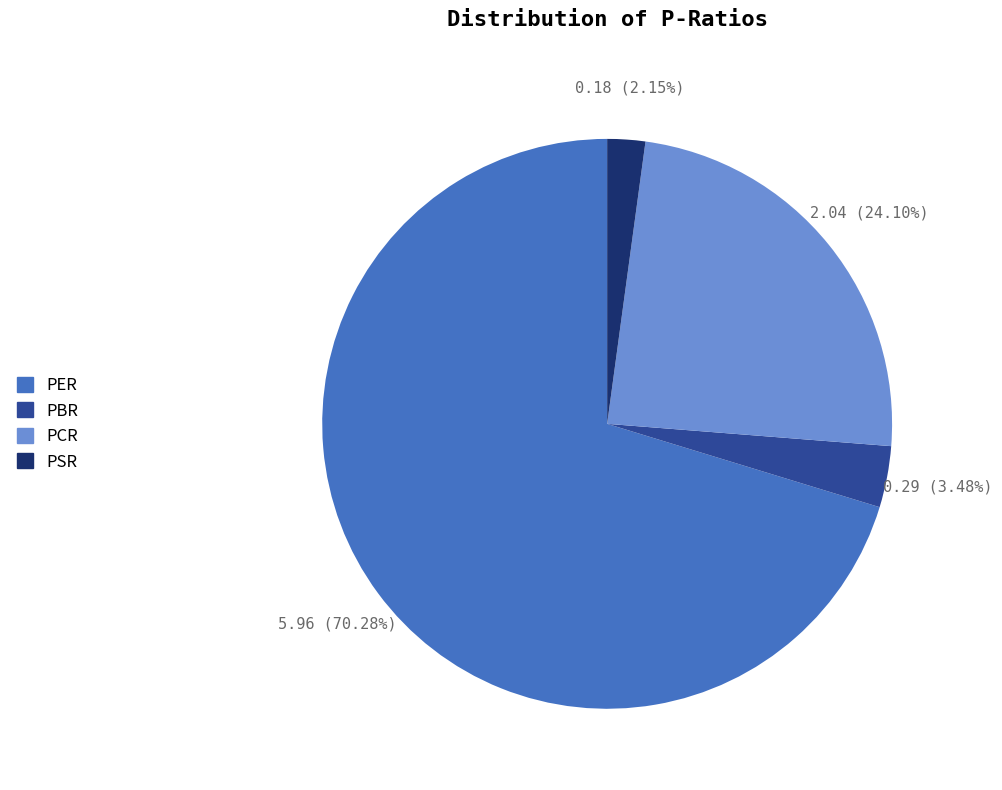

What percentage is NOT represented by PSR?

97.9%